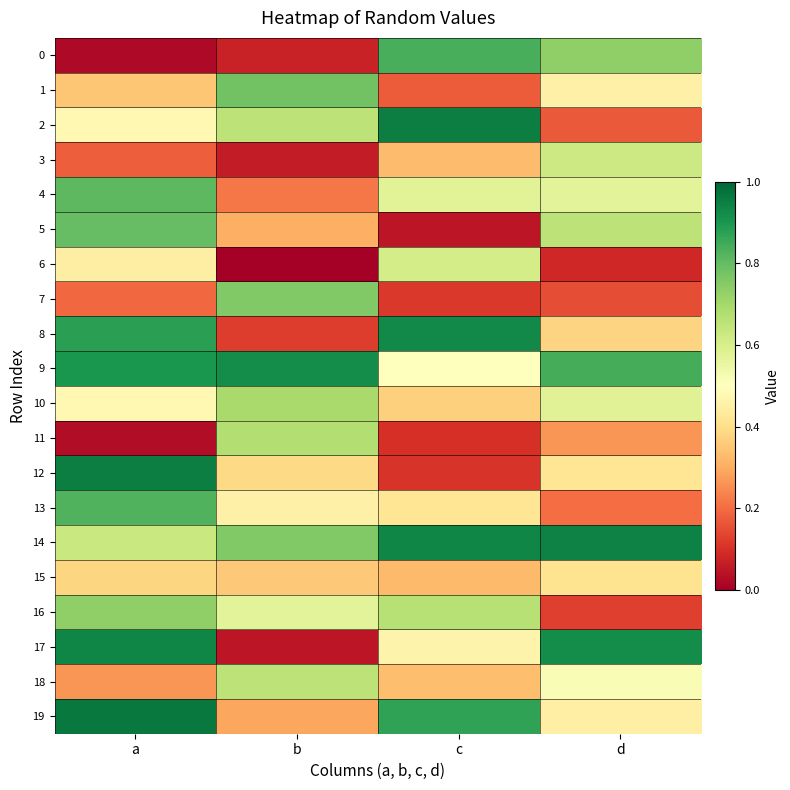

What is the total value across all series at b?

8.8